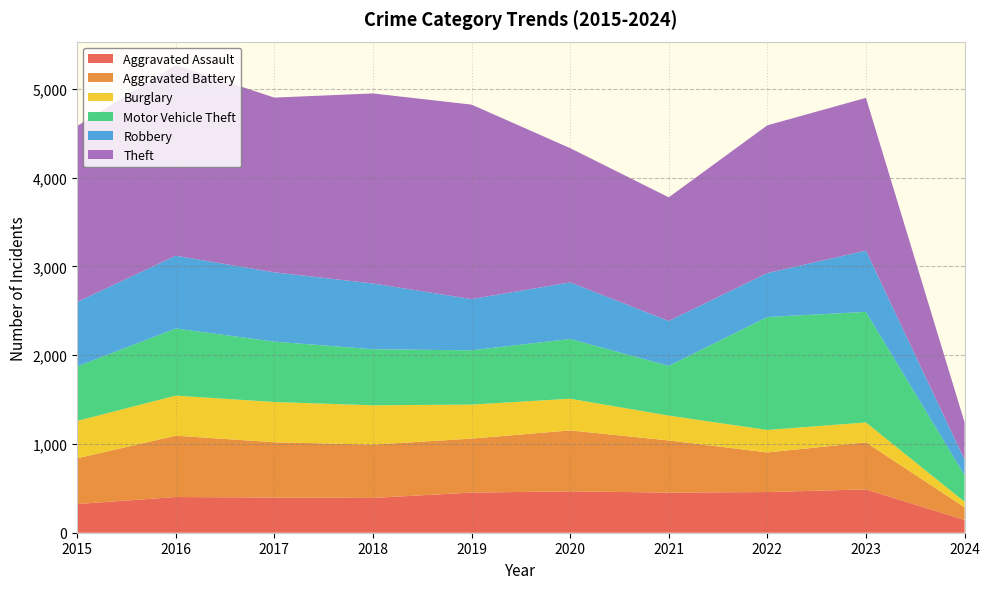

Reading left to right, list all the values displayed in this chart.

Aggravated Assault: 2015=323	2016=402	2017=396	2018=392	2019=452	2020=466	2021=452	2022=458	2023=488	2024=144
Aggravated Battery: 2015=515	2016=691	2017=623	2018=600	2019=608	2020=686	2021=587	2022=446	2023=530	2024=142
Burglary: 2015=421	2016=451	2017=453	2018=443	2019=383	2020=357	2021=280	2022=253	2023=224	2024=62
Motor Vehicle Theft: 2015=614	2016=756	2017=680	2018=631	2019=611	2020=673	2021=560	2022=1272	2023=1245	2024=300
Robbery: 2015=726	2016=819	2017=780	2018=741	2019=577	2020=637	2021=506	2022=495	2023=690	2024=174
Theft: 2015=1981	2016=2148	2017=1968	2018=2140	2019=2190	2020=1512	2021=1392	2022=1664	2023=1720	2024=421